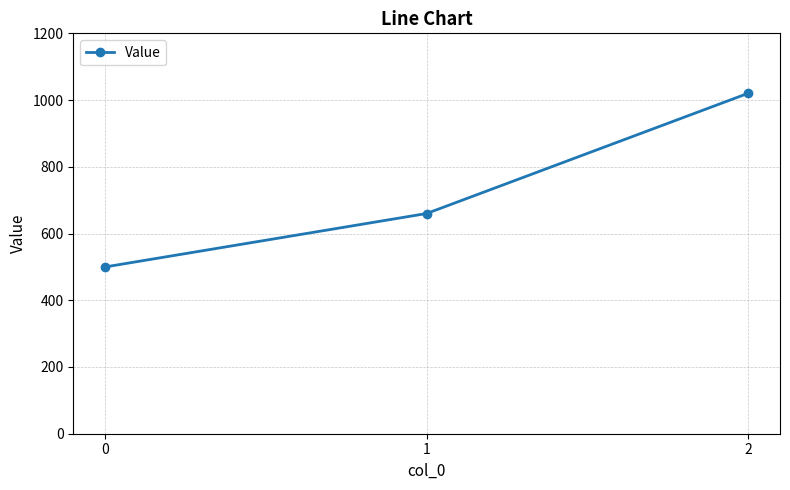

Is it true that the value at 2 is 1020?

True